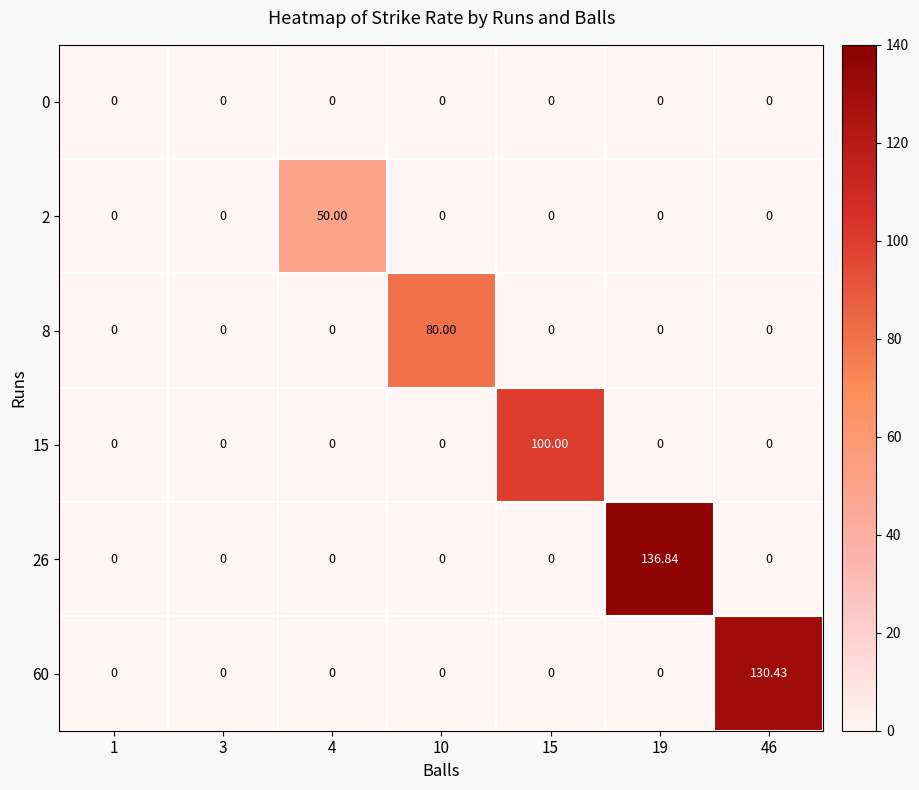

At how many categories does at least one series exceed 57?

4